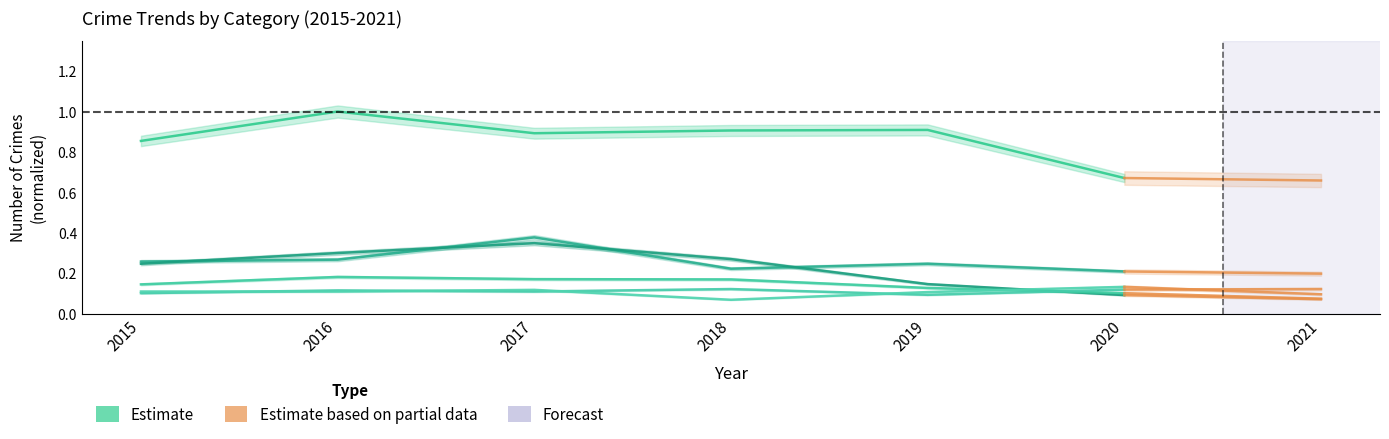

What is the value of the Motor Vehicle Theft point at the 2nd from the left?

0.3